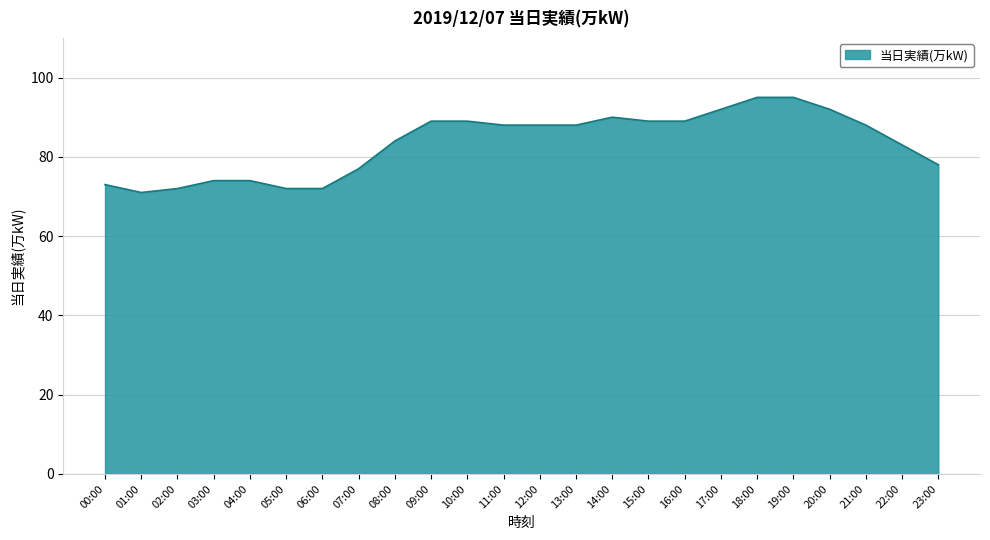

What is the difference between the values at 19:00 and 01:00?

24